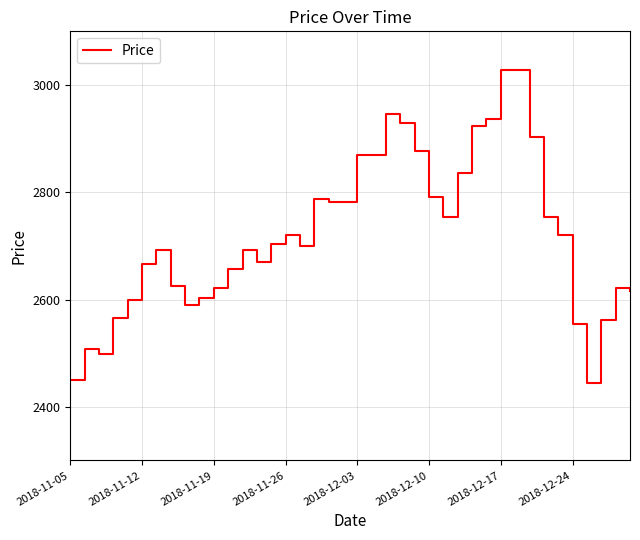

What is the difference between the maximum and minimum values?

583